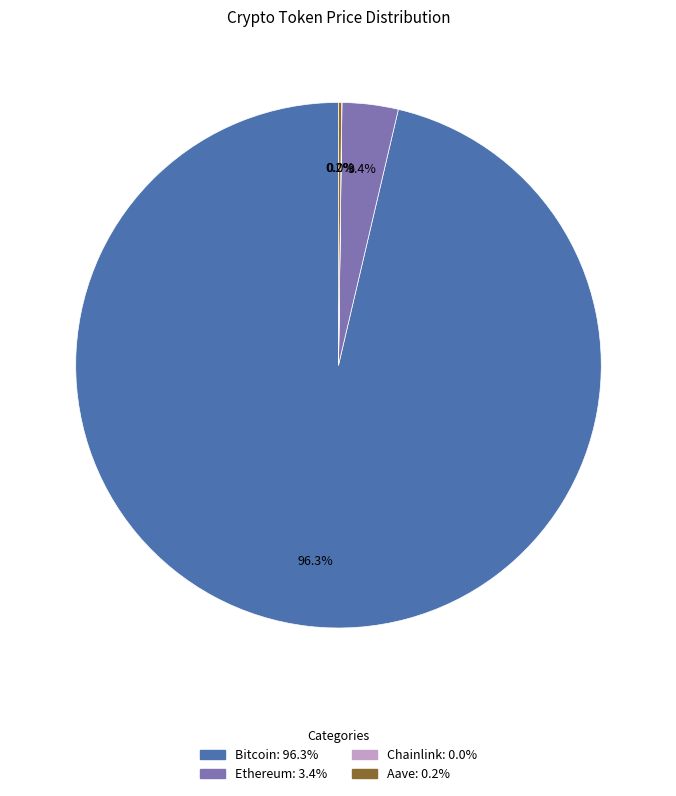

What is the total percentage of Ethereum: 3.4% and Bitcoin: 96.3%?

99.8%